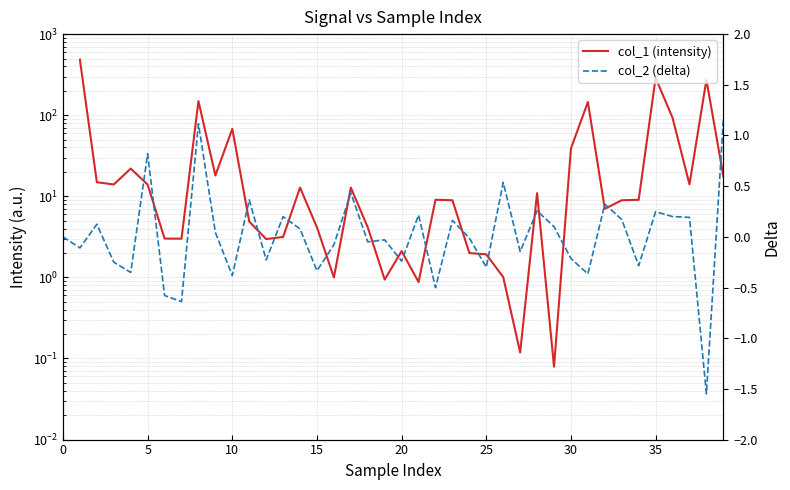

What is the lowest value of the col_2 (delta) series?

-1.5